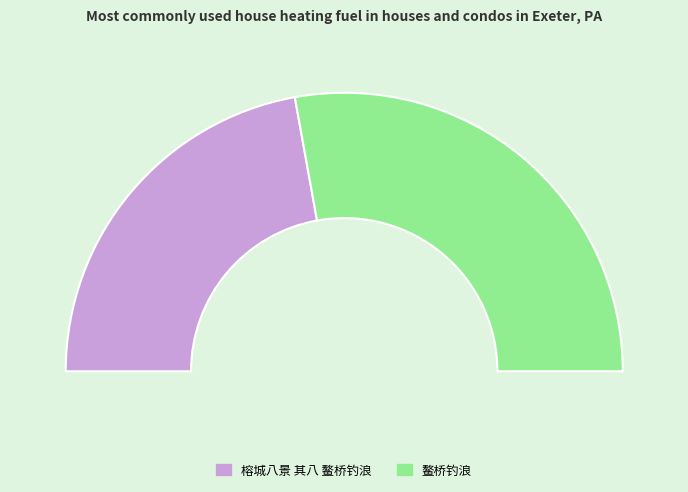

How many slices are in this pie chart?

2